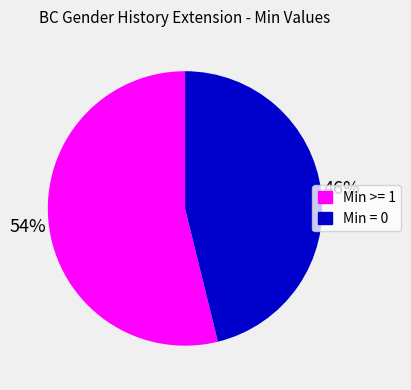

Count the number of slices in the pie.

2